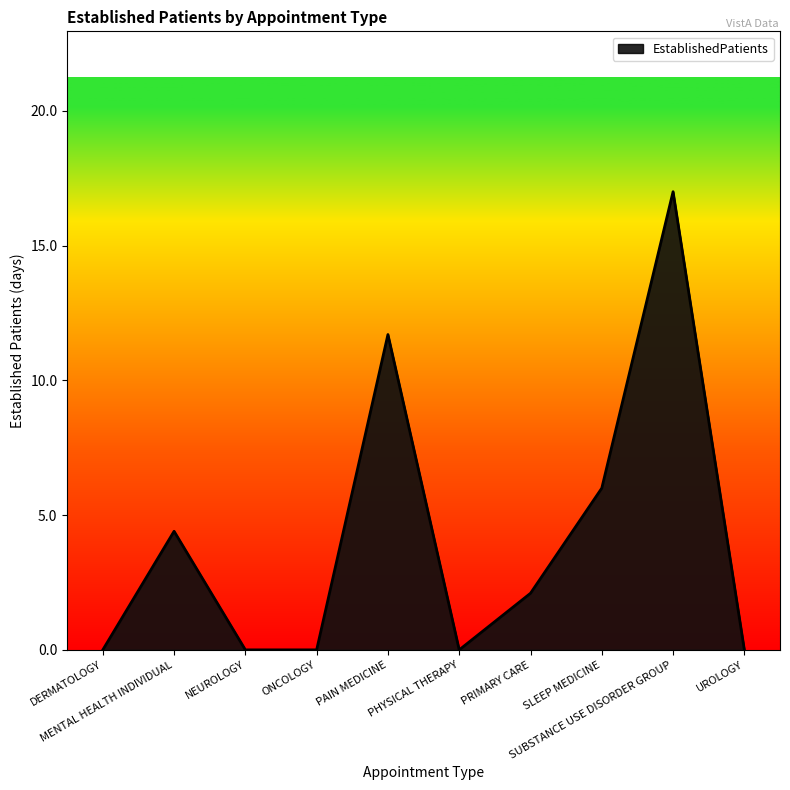

Reading left to right, extract all data points from this chart.

DERMATOLOGY=0.0	MENTAL HEALTH INDIVIDUAL=4.4	NEUROLOGY=0.0	ONCOLOGY=0.0	PAIN MEDICINE=11.7	PHYSICAL THERAPY=0.0	PRIMARY CARE=2.1	SLEEP MEDICINE=6.0	SUBSTANCE USE DISORDER GROUP=17.0	UROLOGY=0.0